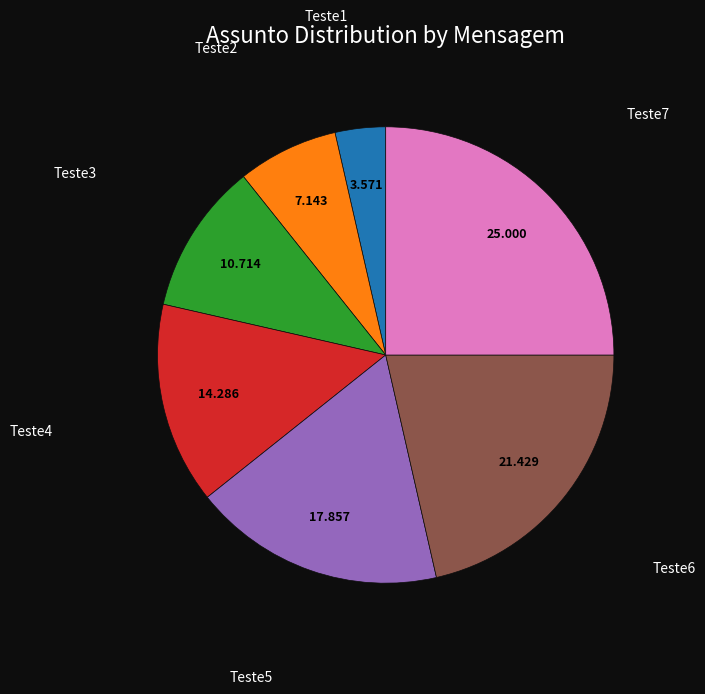

Is there any slice that represents more than half of the pie?

No